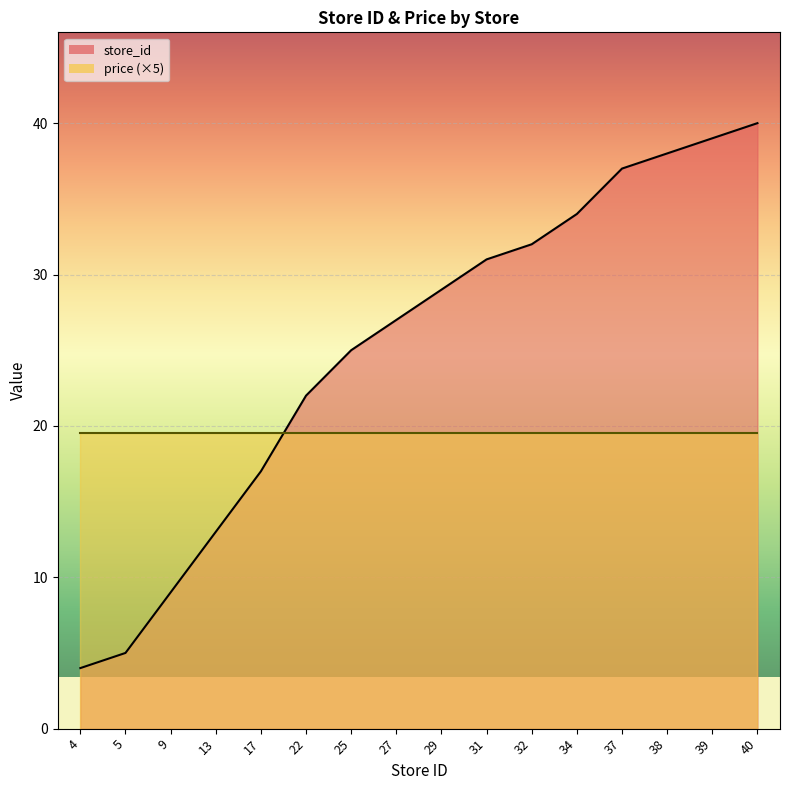

True or false: there are more than 1 points higher than both neighbors.

False